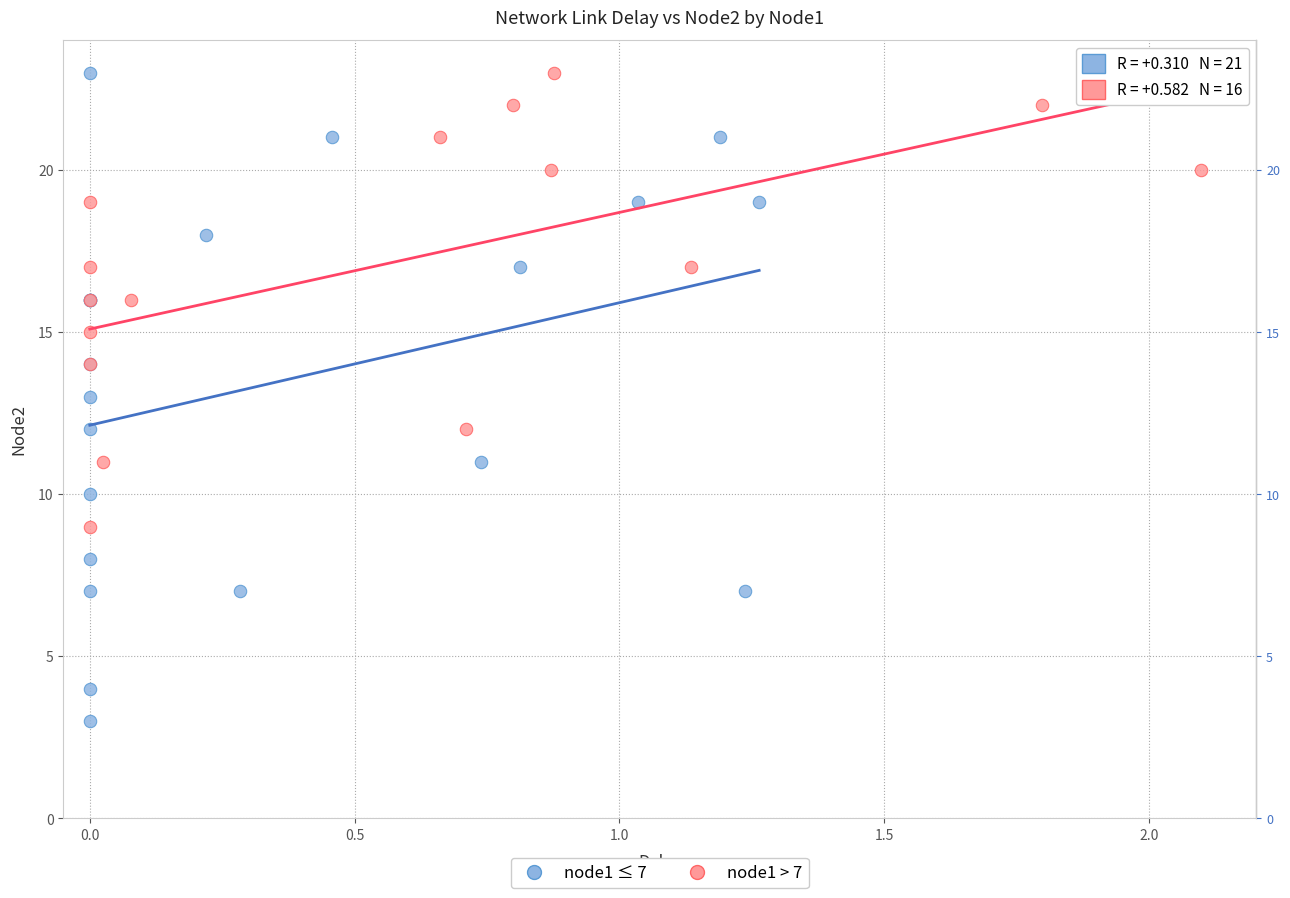

Which series has the widest spread of Y values?

node1 ≤ 7